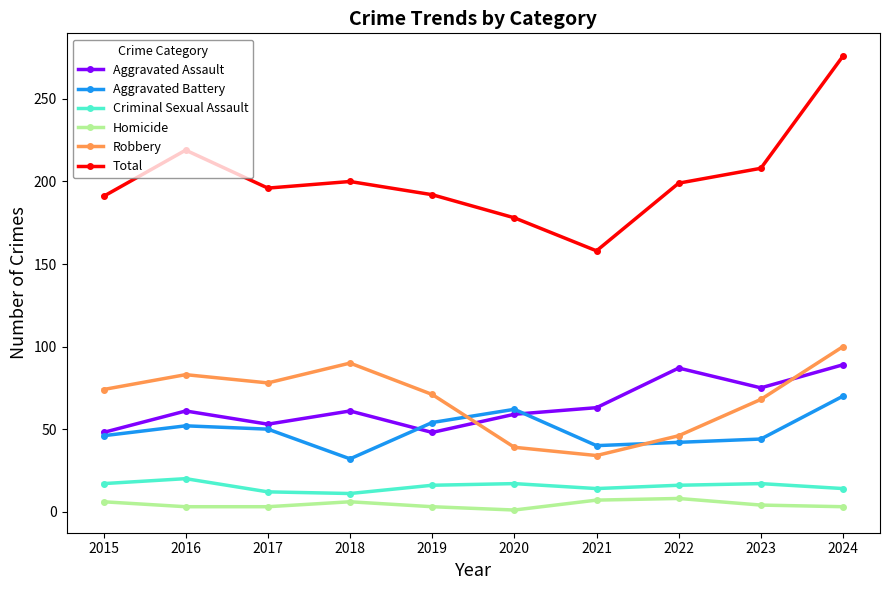

What are all the series names shown in the legend?

Aggravated Assault, Aggravated Battery, Criminal Sexual Assault, Homicide, Robbery, Total